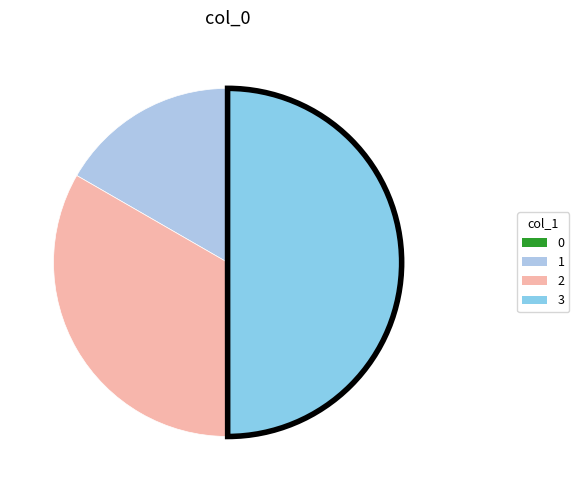

How many slices are in this pie chart?

4